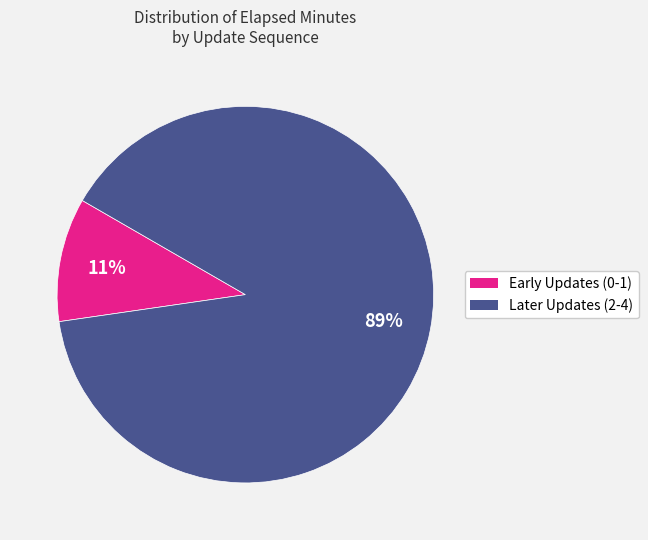

To the nearest percent, what is the combined percentage of Later Updates (2-4) and Early Updates (0-1)?

100%